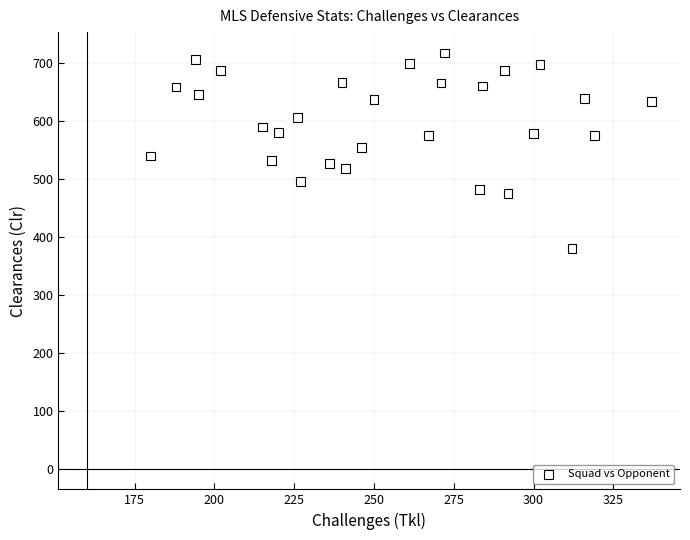

What is the range of Y values (max minus min)?

337